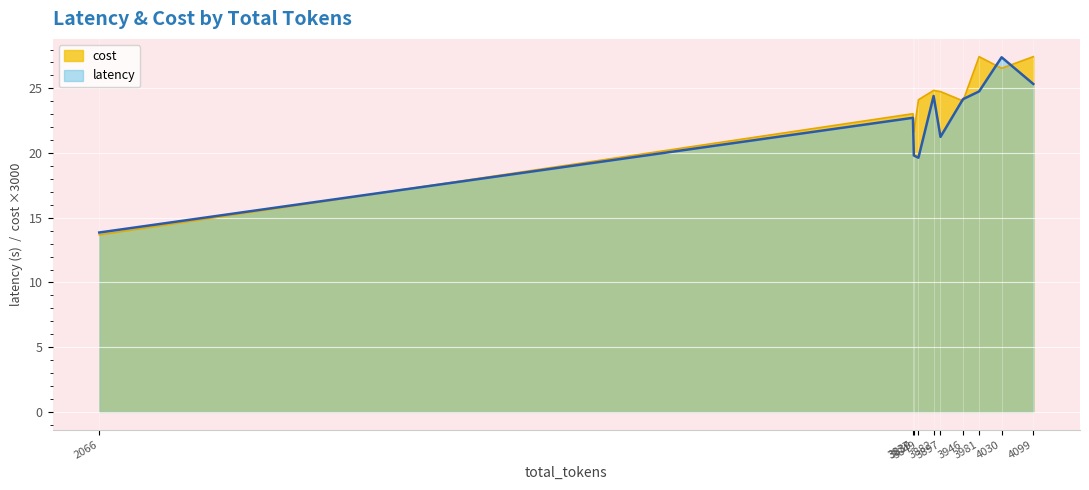

True or false: latency and cost cross at least once.

True